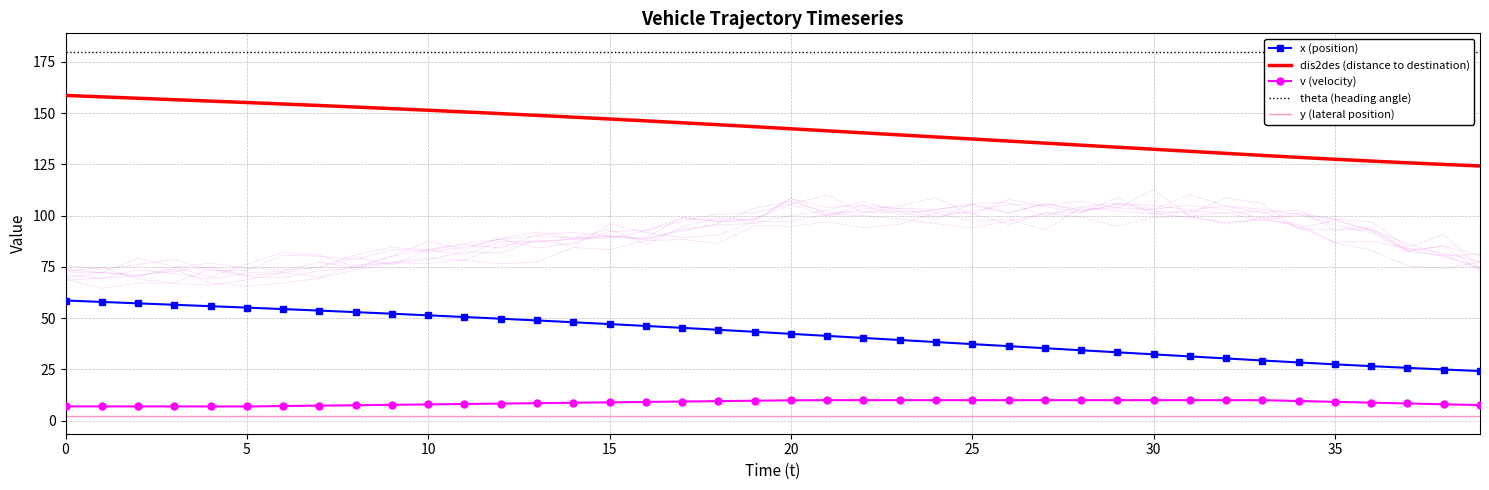

Reading left to right, what are all the values shown in this chart?

x (position): 58.6	57.9	57.2	56.5	55.8	55.1	54.4	53.7	52.9	52.1	51.4	50.5	49.7	48.9	48.0	47.1	46.2	45.2	44.3	43.3	42.3	41.3	40.3	39.3	38.3	37.3	36.3	35.3	34.3	33.3	32.3	31.3	30.3	29.3	28.4	27.5	26.6	25.7	24.9	24.2
dis2des (distance to destination): 158.6	157.9	157.2	156.5	155.8	155.1	154.4	153.7	152.9	152.2	151.4	150.6	149.7	148.9	148.0	147.1	146.2	145.3	144.3	143.3	142.3	141.3	140.3	139.3	138.3	137.3	136.3	135.3	134.3	133.3	132.3	131.3	130.3	129.3	128.4	127.5	126.6	125.8	125.0	124.2
v (velocity): 7.0	7.0	7.0	6.9	6.9	6.9	7.1	7.3	7.5	7.7	7.9	8.1	8.3	8.5	8.7	8.9	9.1	9.3	9.5	9.7	9.9	10.0	10.0	10.0	10.0	10.0	10.0	10.0	10.0	10.0	10.0	10.0	10.0	10.0	9.6	9.2	8.8	8.4	8.0	7.6
theta (heading angle): 180.0	180.0	180.0	180.0	180.0	180.0	180.0	180.0	180.0	180.0	180.0	180.0	180.0	180.0	180.0	180.0	180.0	180.0	180.0	180.0	180.0	180.0	180.0	180.0	180.0	180.0	180.0	180.0	180.0	180.0	180.0	180.0	180.0	180.0	180.0	180.0	180.0	180.0	180.0	180.0
y (lateral position): 2.5	2.5	2.5	2.5	2.5	2.5	2.5	2.5	2.5	2.5	2.5	2.5	2.5	2.5	2.5	2.5	2.5	2.5	2.5	2.5	2.5	2.5	2.5	2.5	2.5	2.5	2.5	2.5	2.5	2.5	2.5	2.5	2.5	2.5	2.5	2.5	2.5	2.5	2.5	2.5